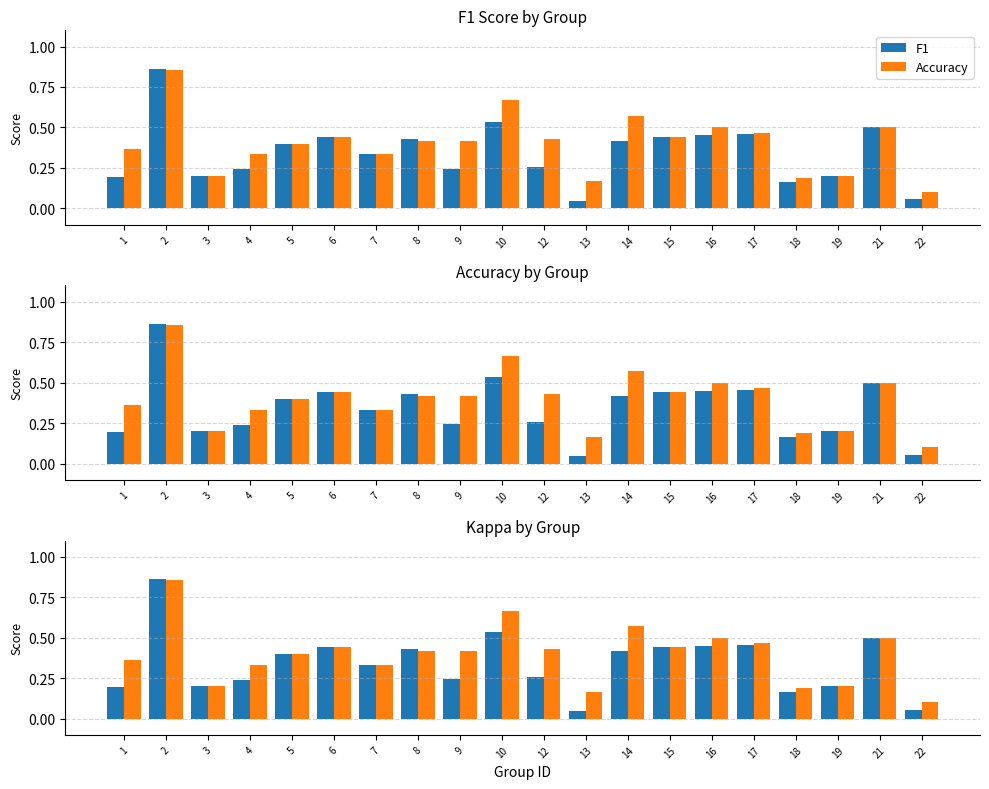

What is the sum of all F1 values?

6.9